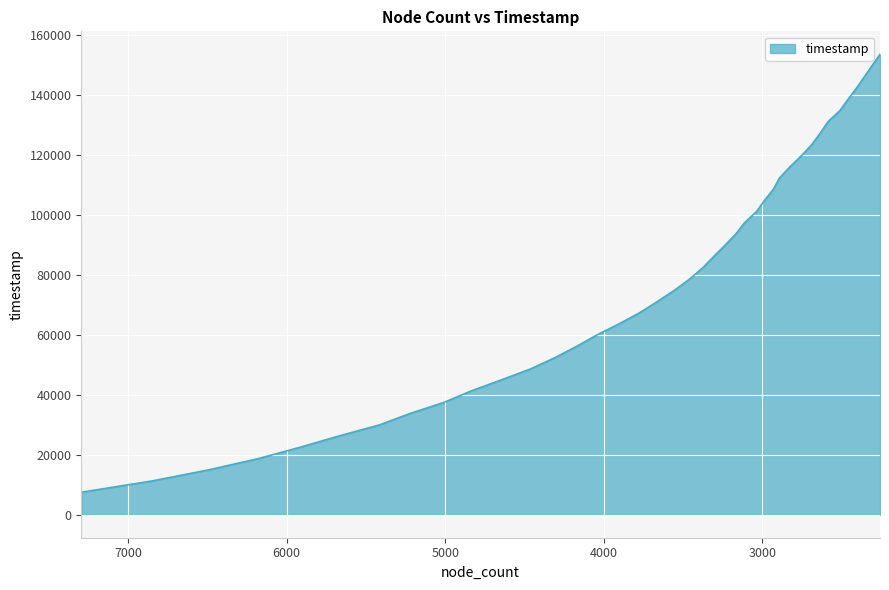

Reading right to left, what are all the values shown in this chart?

2258=153551	2308=149807	2357=146057	2406=142323	2459=138584	2510=134841	2586=131096	2634=127353	2686=123603	2751=119852	2825=116102	2891=112355	2930=108605	2986=104852	3037=101102	3113=97344	3168=93599	3236=89851	3307=86107	3376=82359	3458=78620	3554=74875	3661=71136	3773=67392	3904=63653	4045=59914	4171=56177	4306=52438	4459=48692	4647=44952	4840=41211	5008=37468	5224=33722	5414=29970	5673=26219	5917=22473	6177=18731	6490=14984	6851=11238	7295=7494